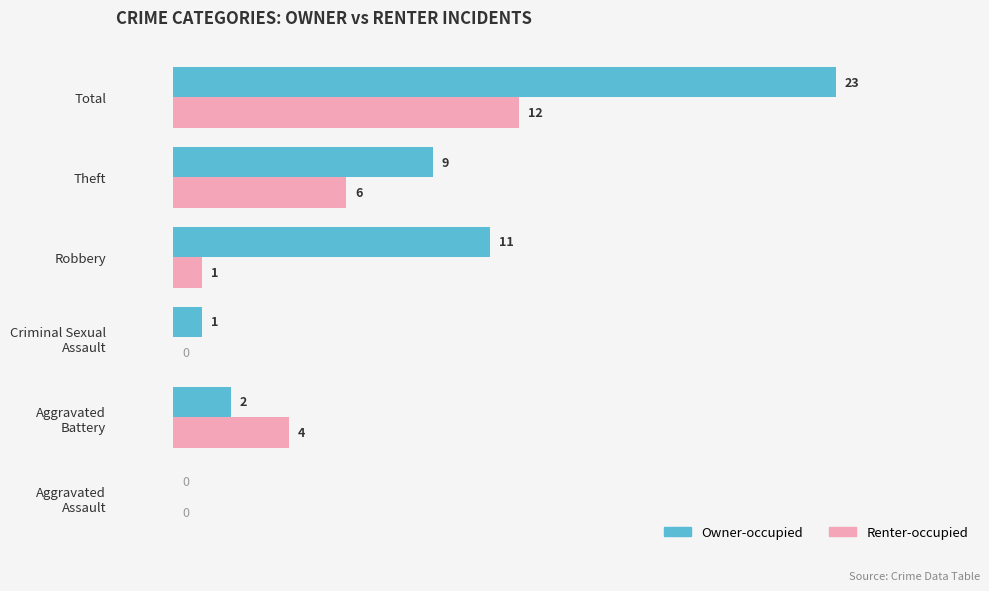

Where is Owner-occupied nearest to the value 11?

Robbery